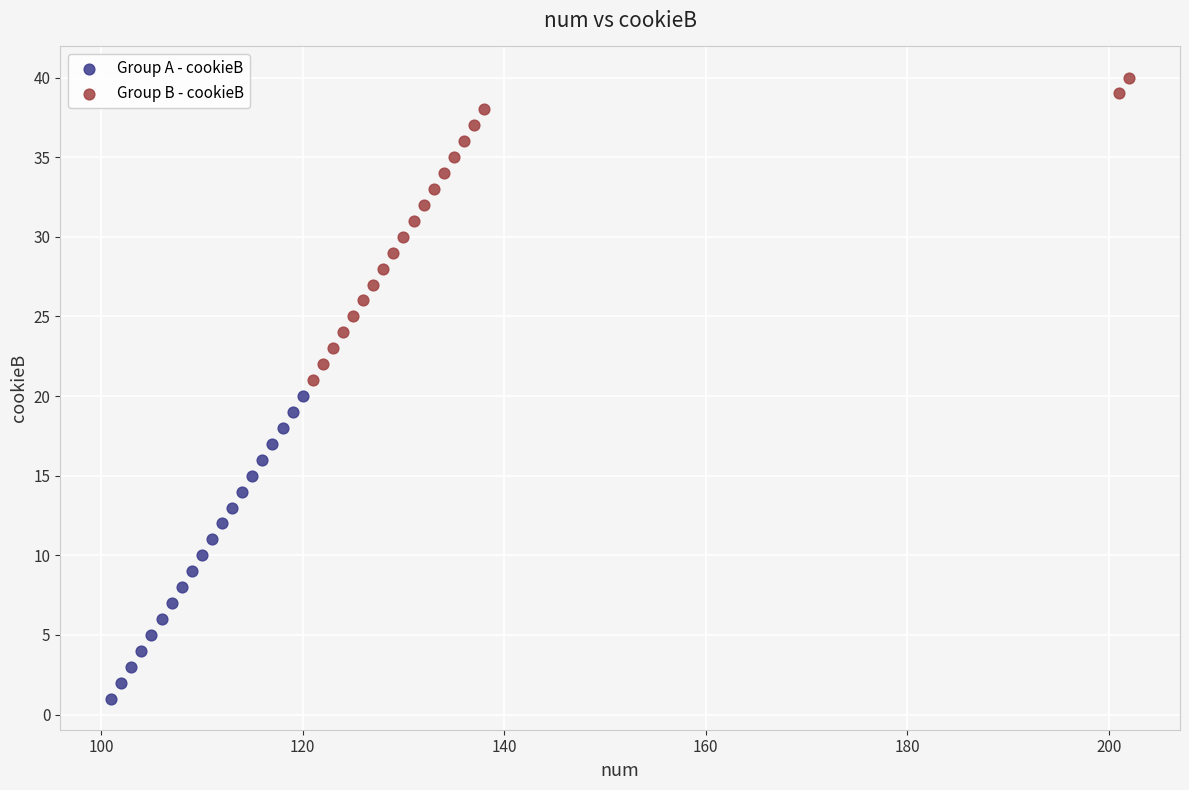

Which series reaches the minimum Y coordinate?

Group A - cookieB